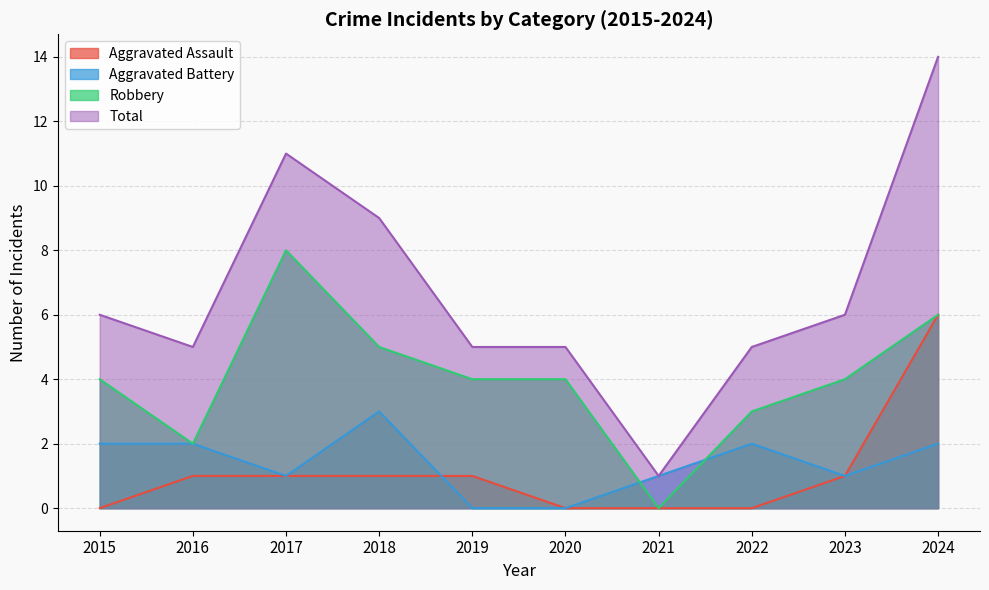

What is the greatest value displayed?

14